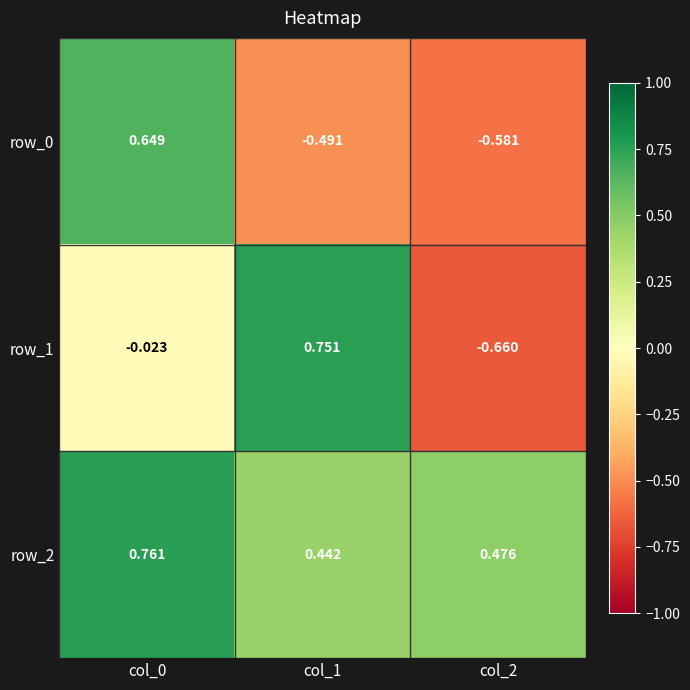

Is the value of row_0 at col_0 greater than the value of row_1 at col_2?

Yes